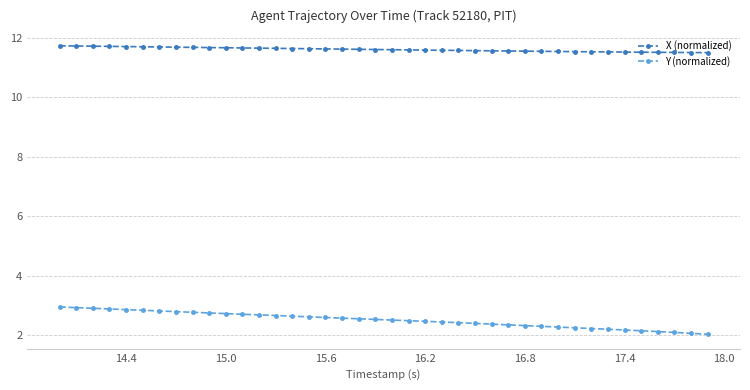

At how many categories does at least one series exceed 4?

40